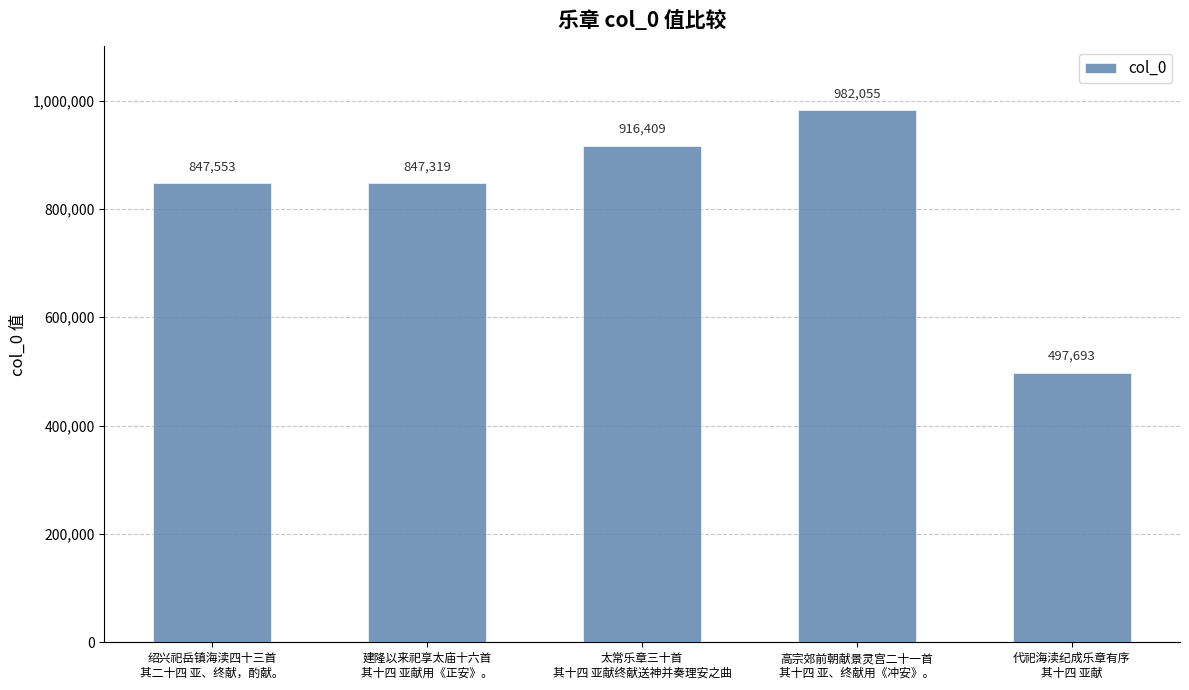

Reading left to right, extract all data points from this chart.

绍兴祀岳镇海渎四十三首
其二十四 亚、终献，酌献。=847553	建隆以来祀享太庙十六首
其十四 亚献用《正安》。=847319	太常乐章三十首
其十四 亚献终献送神并奏理安之曲=916409	高宗郊前朝献景灵宫二十一首
其十四 亚、终献用《冲安》。=982055	代祀海渎纪成乐章有序
其十四 亚献=497693